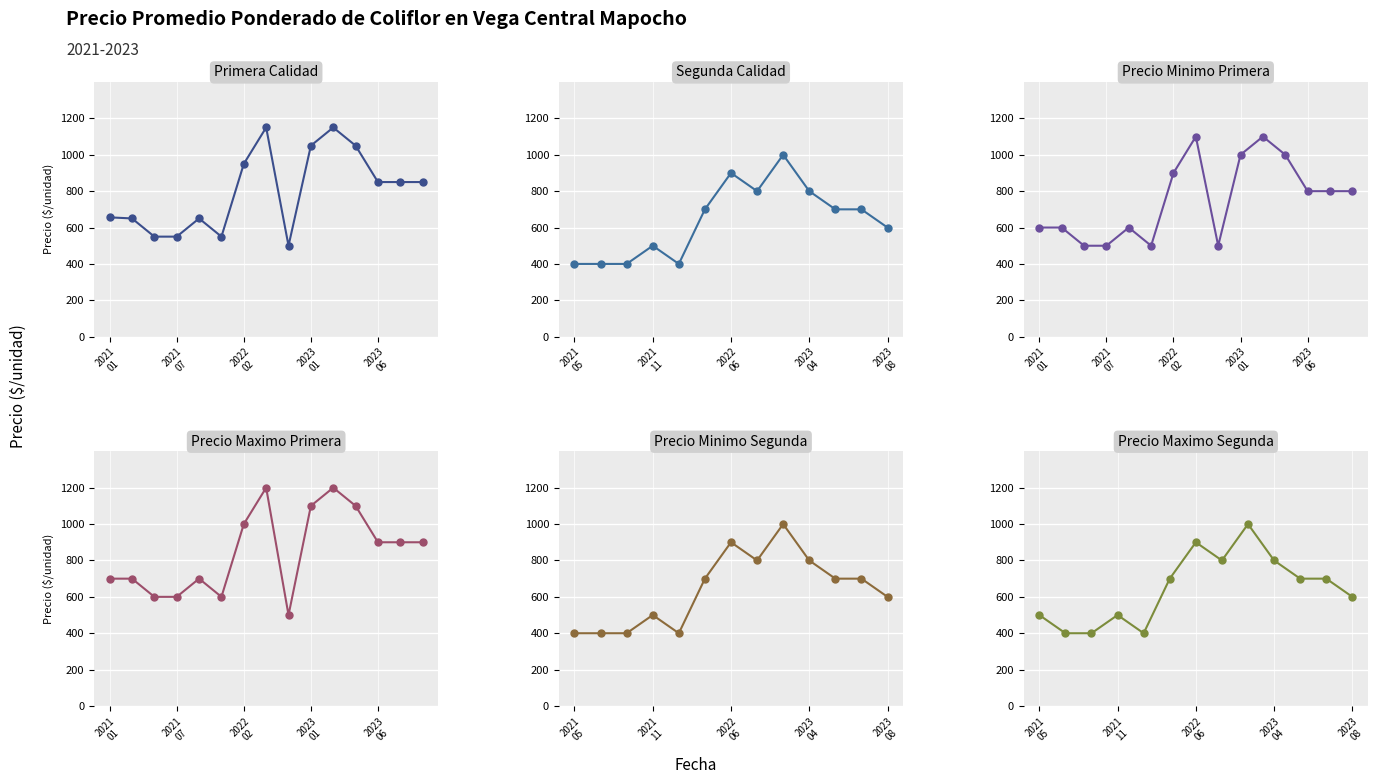

What is the difference between the second highest and minimum values in the Segunda series?

500